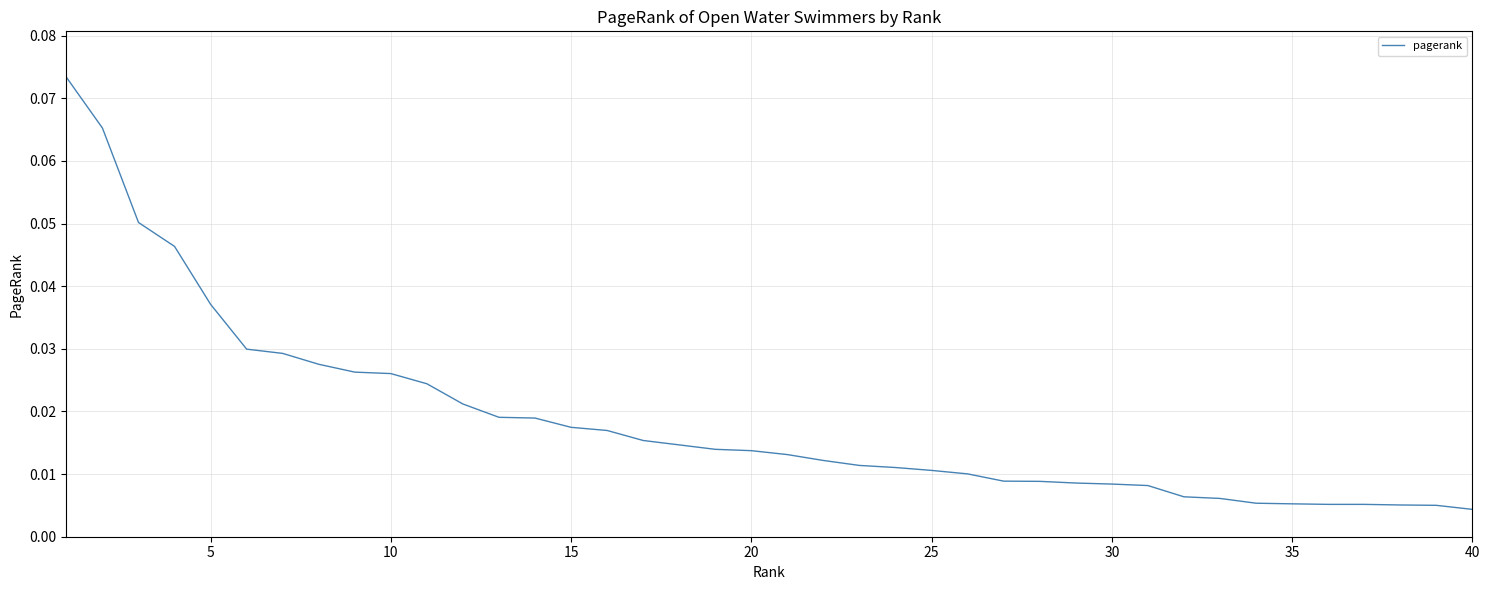

Does the chart have visible grid lines?

Yes